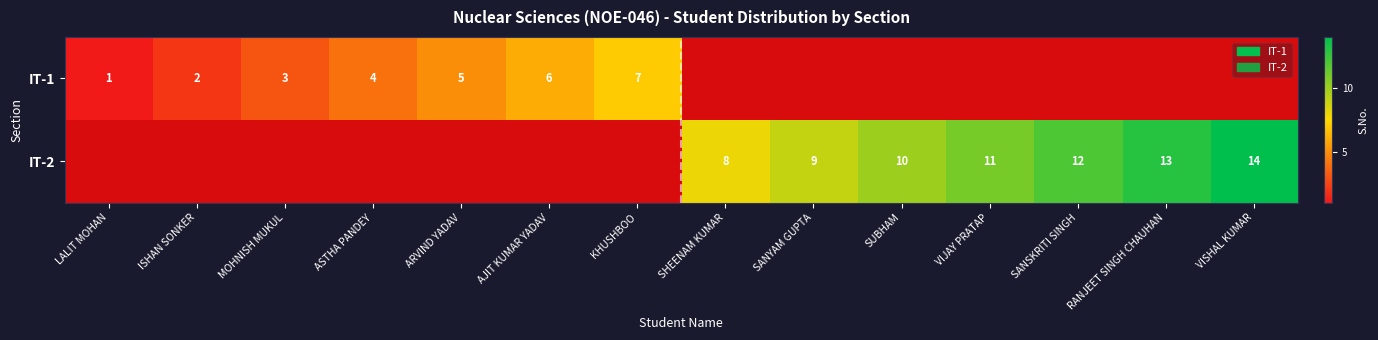

At how many categories does at least one series exceed 11?

3